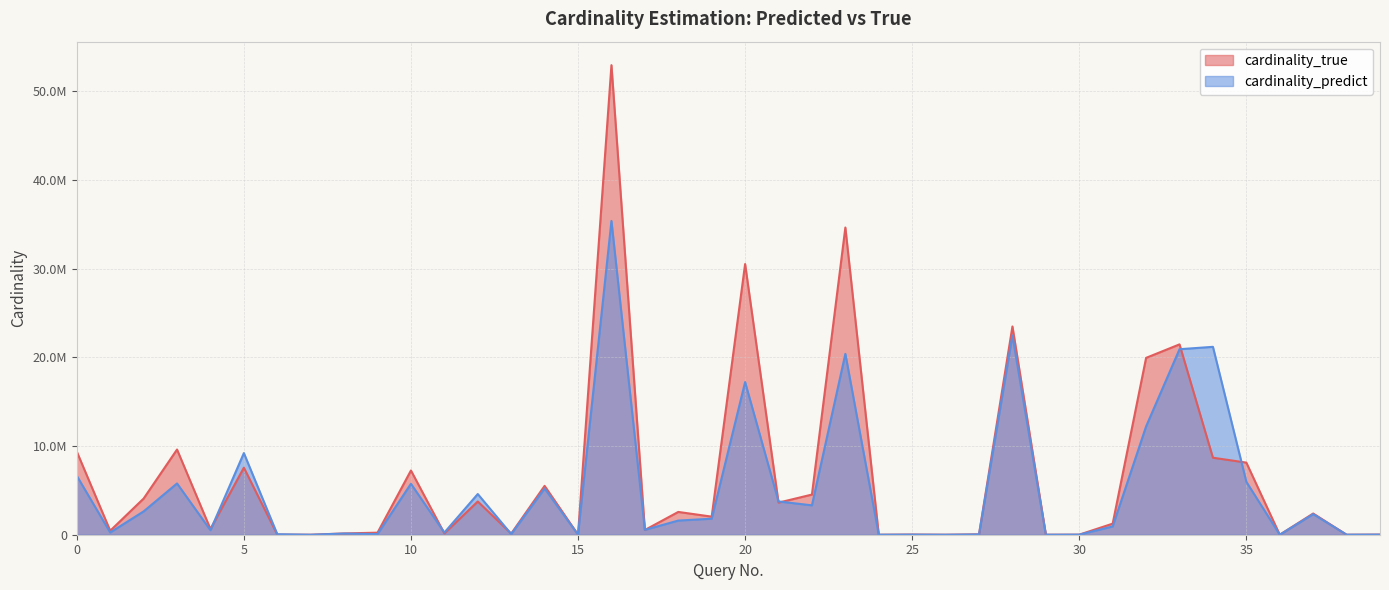

What are all the series names shown in the legend?

cardinality_true, cardinality_predict